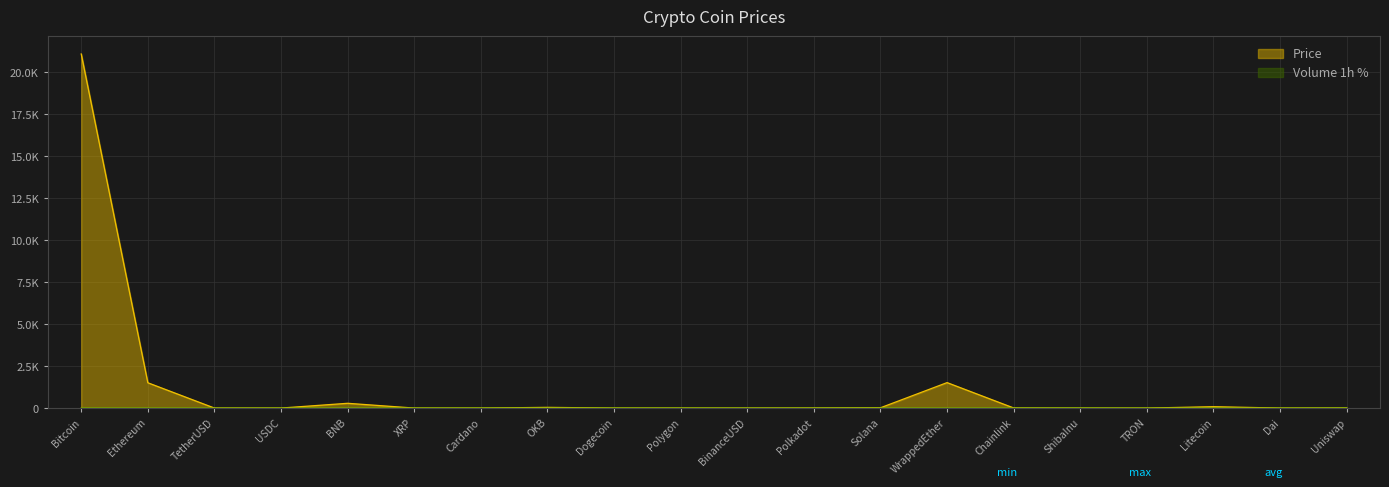

Which series has the largest range (max minus min)?

Price